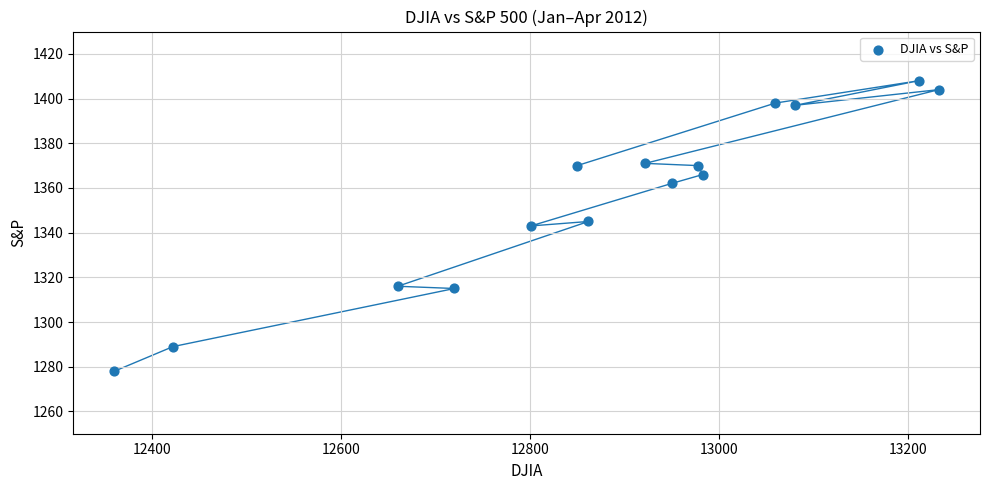

What is the range of Y values (max minus min)?

130